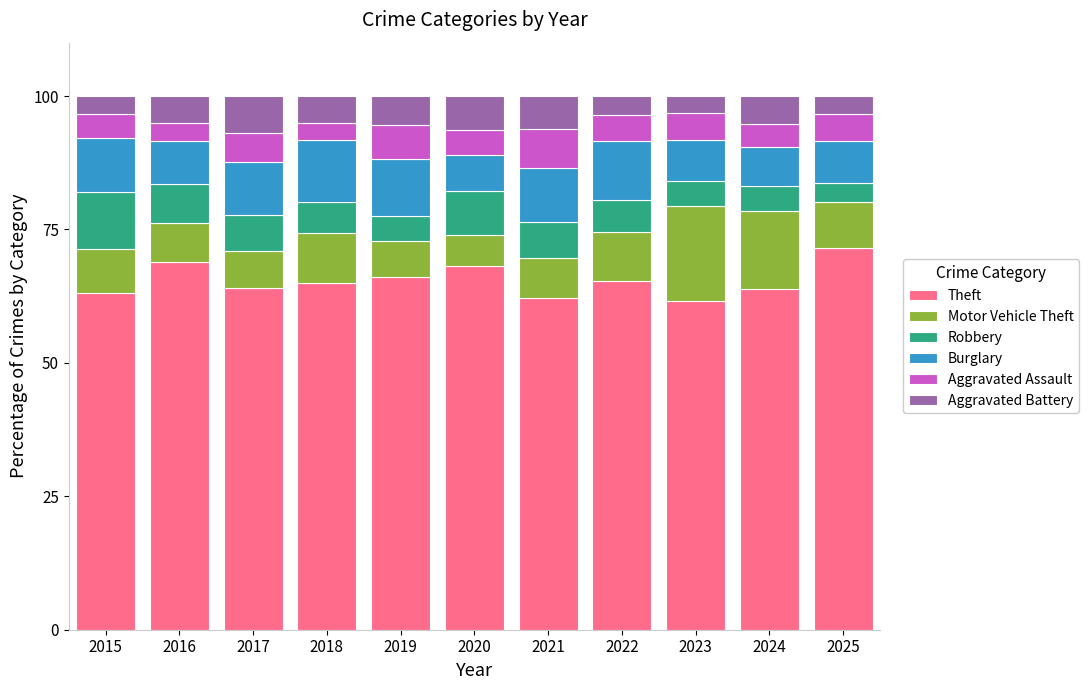

What is the value of the Theft bar at the 10th from the left?

63.8